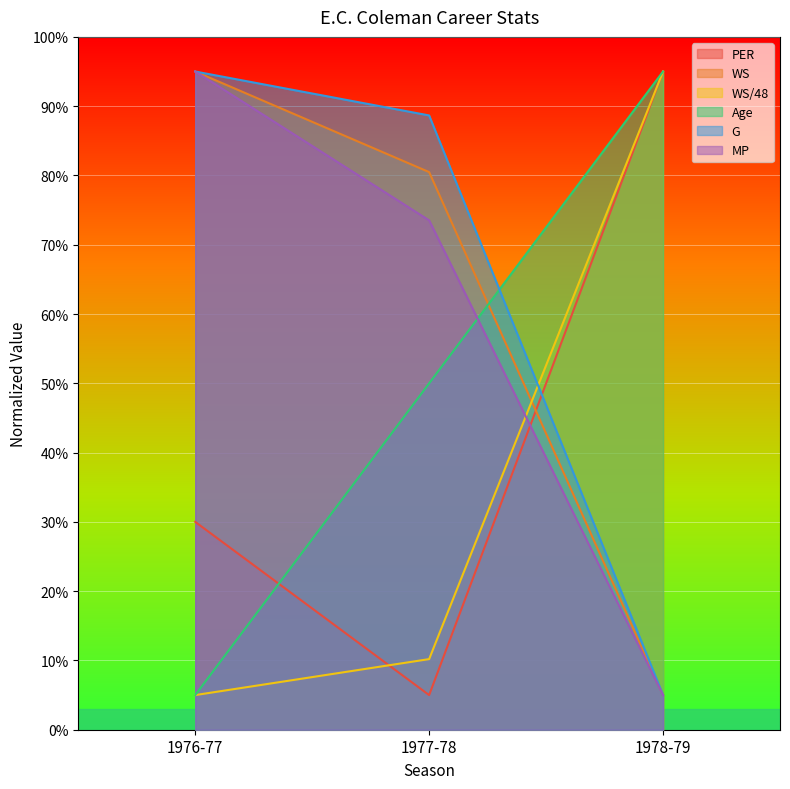

Reading left to right, extract all data points from this chart.

PER: 30.0	5.0	95.0
WS: 95.0	80.5	5.0
WS/48: 5.0	10.2	95.0
Age: 5.0	50.0	95.0
G: 95.0	88.7	5.0
MP: 95.0	73.5	5.0